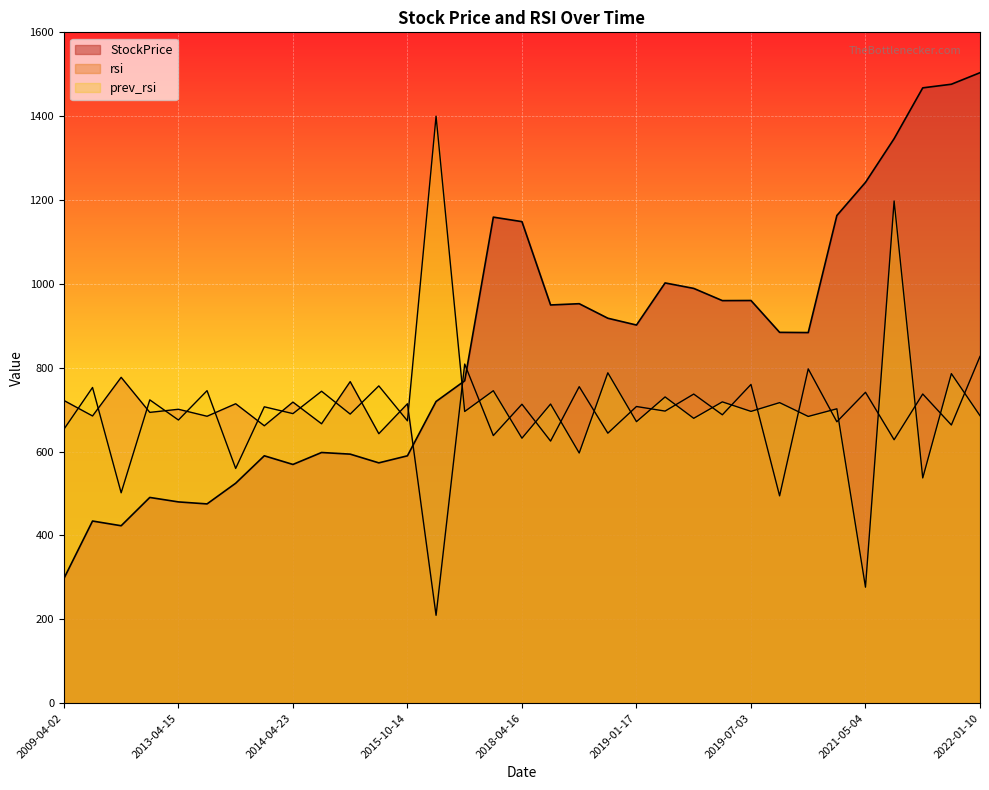

Reading left to right, transcribe all the data shown in this chart.

StockPrice: 297.3	434.4	423.2	490.7	480.0	475.2	524.6	590.0	569.4	597.9	594.0	573.1	590.0	719.5	768.9	1159.2	1148.5	949.7	952.8	918.1	901.9	1002.3	989.3	960.1	960.4	884.4	883.9	1163.1	1242.2	1346.4	1467.6	1476.2	1503.7
rsi: 722.0	685.0	777.1	693.6	701.0	684.3	714.1	661.6	718.1	666.4	766.9	642.7	714.1	209.6	808.8	638.3	713.0	625.1	754.9	644.0	707.6	696.6	737.2	687.8	760.2	494.5	797.3	671.2	741.4	628.3	737.4	663.5	827.0
prev_rsi: 653.4	752.9	501.8	723.4	675.4	745.4	559.9	706.9	690.6	744.0	689.5	756.7	673.4	1400.0	695.7	745.2	632.0	713.4	596.7	787.9	671.4	730.4	679.4	718.6	695.9	716.8	683.9	702.1	276.6	1197.8	537.2	786.0	685.7